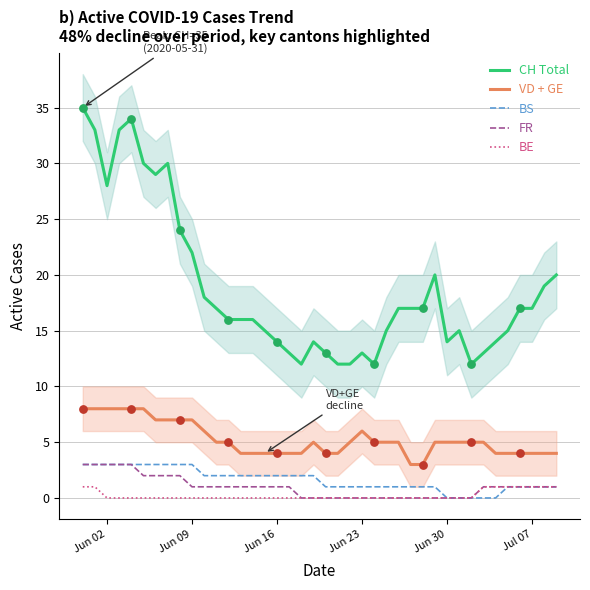

At how many categories does at least one series exceed 5?

40